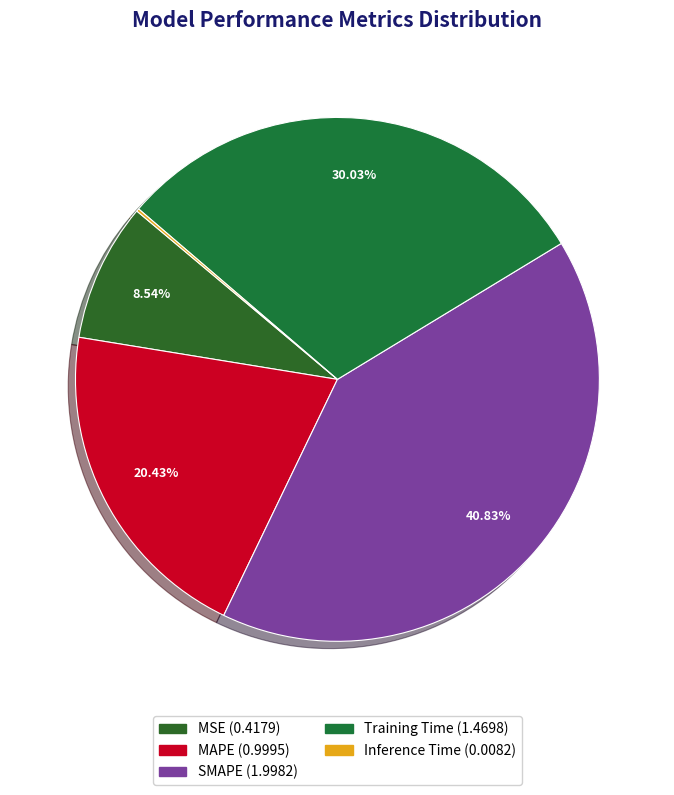

What percentage is the SMAPE slice, to the nearest percent?

41%